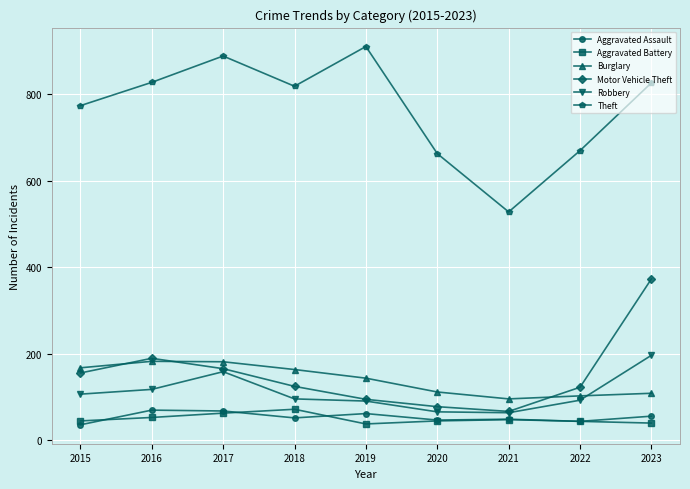

True or false: Aggravated Assault and Burglary intersect in this chart.

False